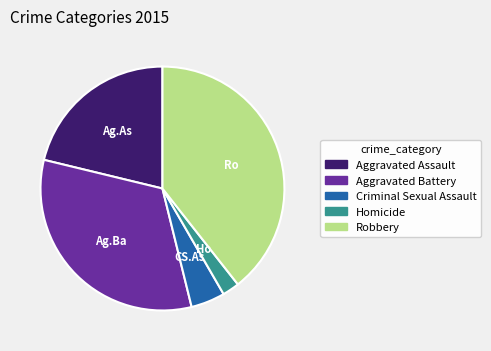

Between Homicide and Aggravated Battery, which is larger?

Aggravated Battery